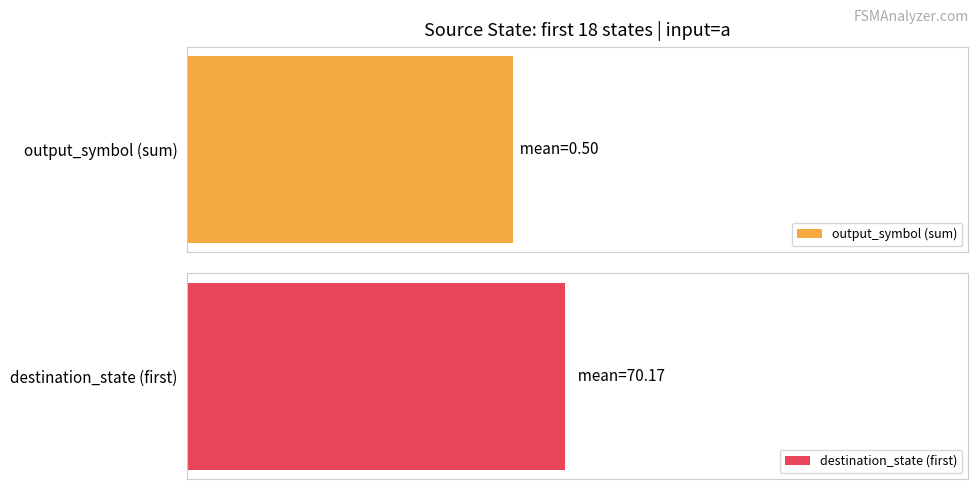

Rank the series by their average value, from lowest to highest.

output_symbol (sum), destination_state (first)